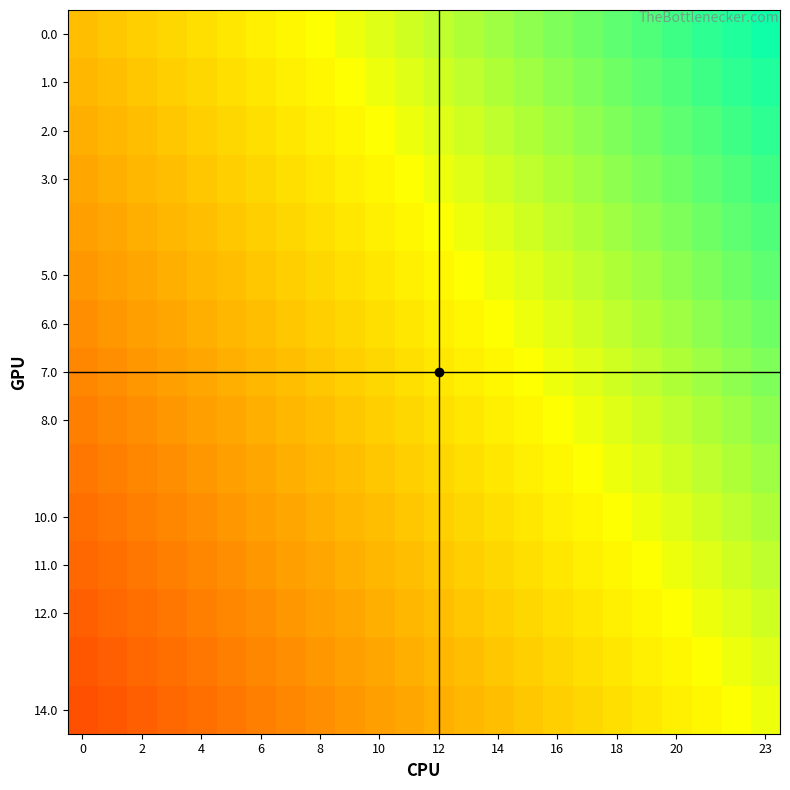

Which series has the largest range (max minus min)?

row_0